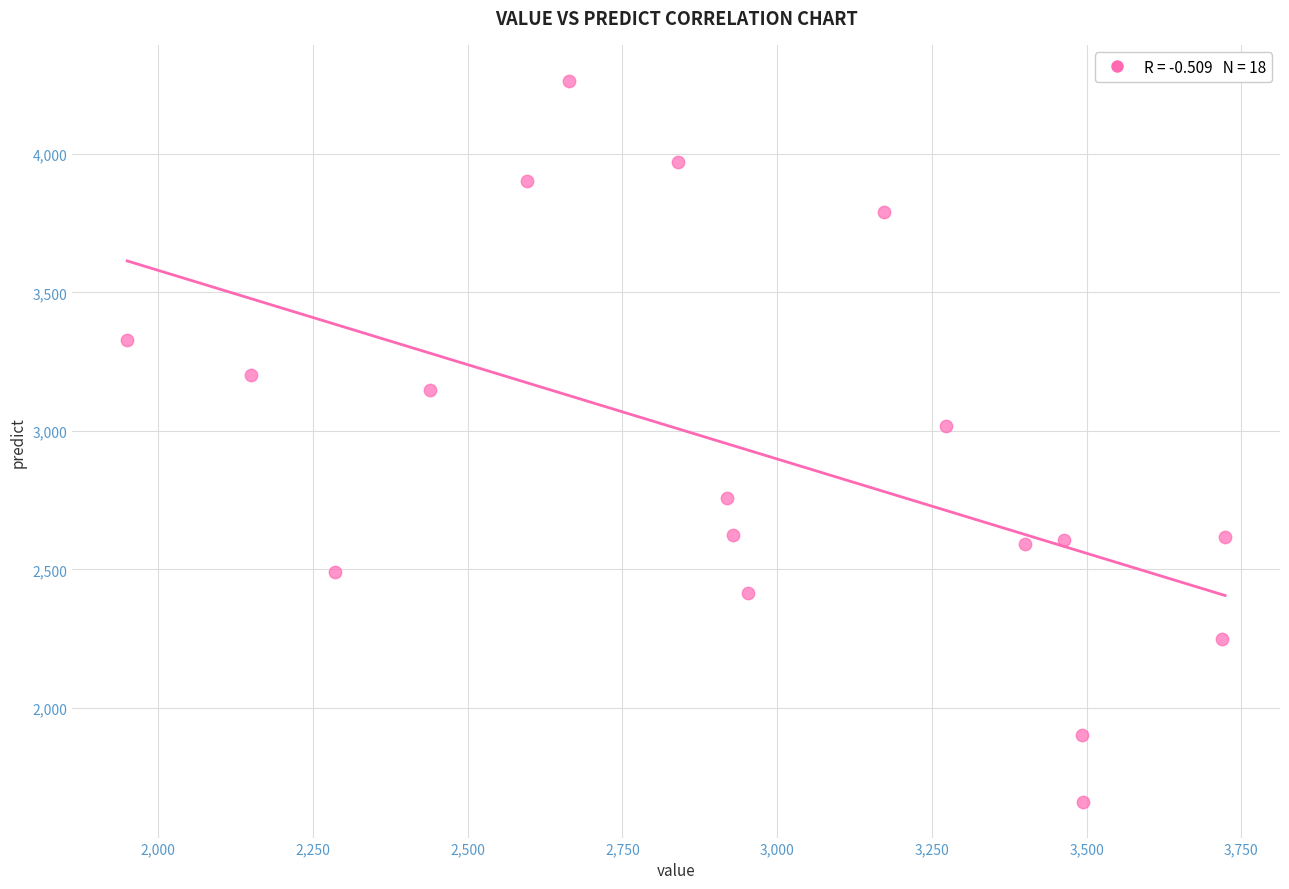

What Y value in the scatter plot is closest to 2962?

3018.6